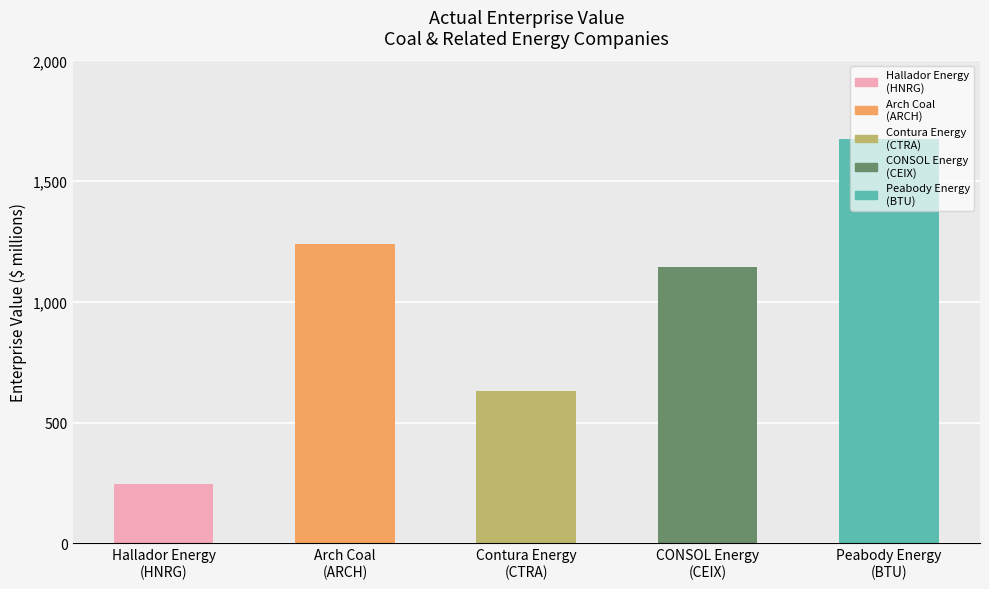

What is the value of the 3rd bar from the left?

628.8